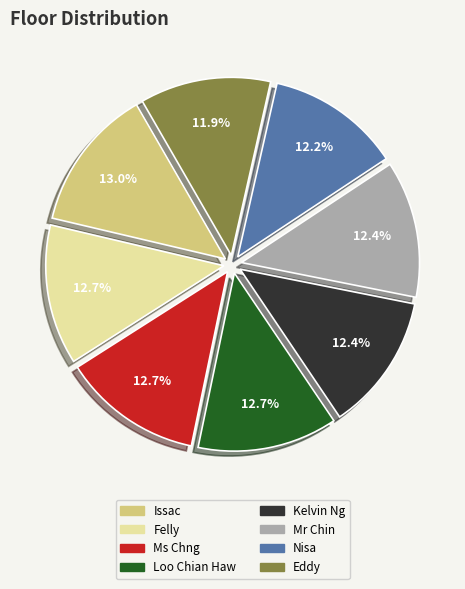

How many segments does this pie chart have?

8